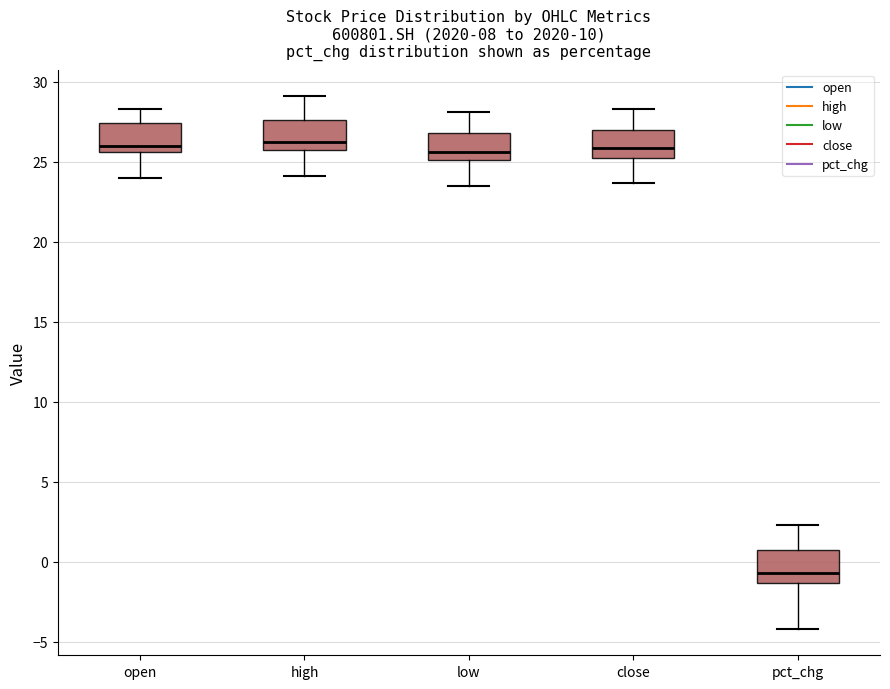

Where does the lower whisker of the box for low end on the y-axis? The values are not printed on the chart, so give them approximately, as read against the axis.

23.5